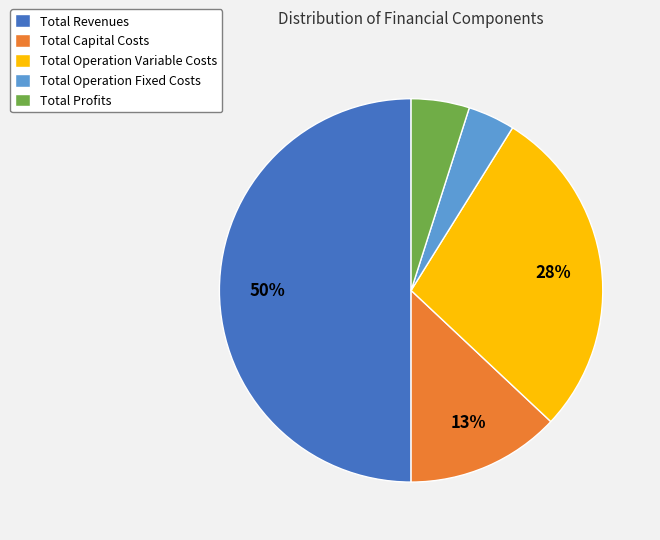

True or false: Total Operation Fixed Costs accounts for 4% of the total.

True